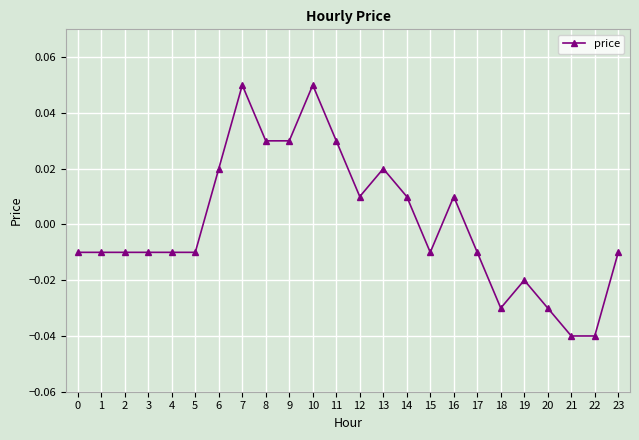

True or false: there are more than 2 points higher than both neighbors.

True